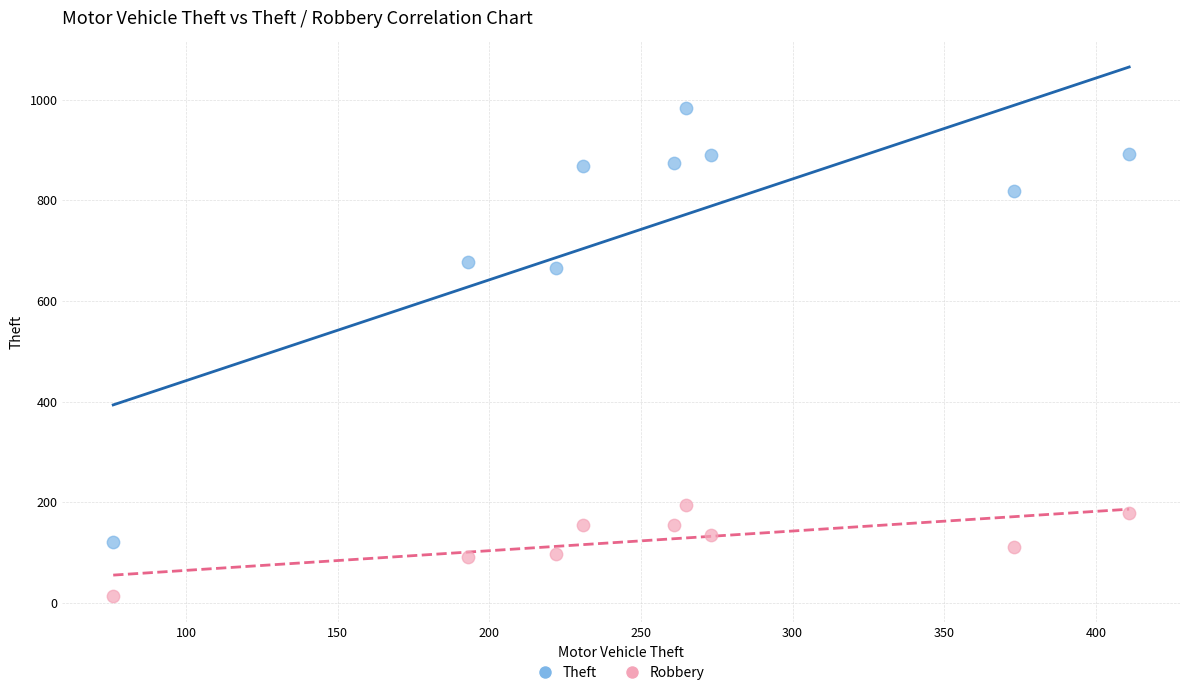

Which series reaches the maximum Y coordinate?

Theft